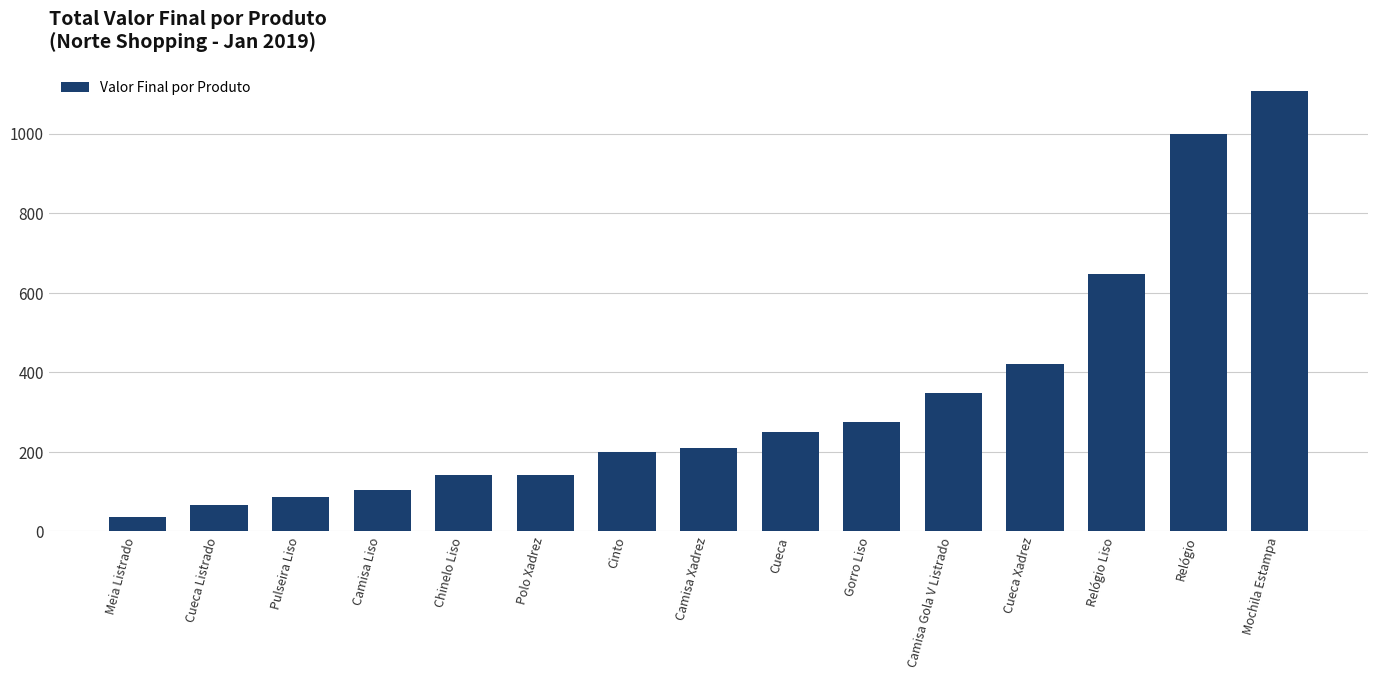

Where is the data nearest to the value 572?

Relógio Liso